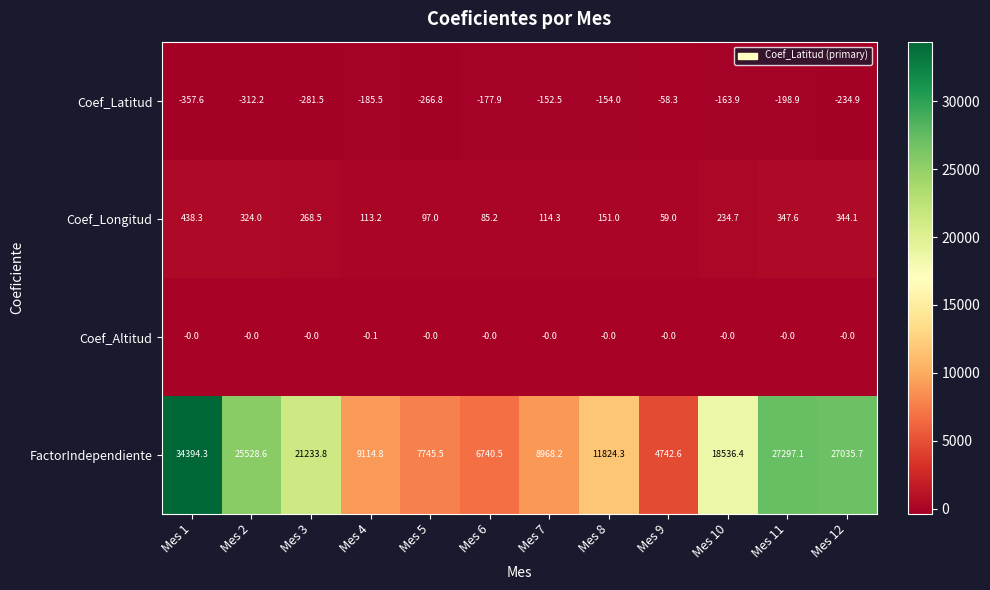

Is it true that FactorIndependiente equals 25528.6 at Mes 2?

True